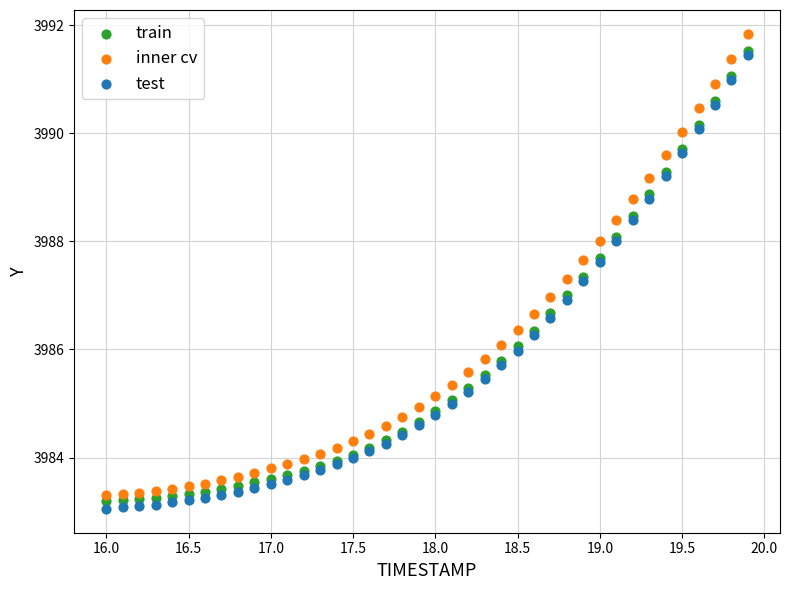

Which series contains the highest Y value?

inner cv